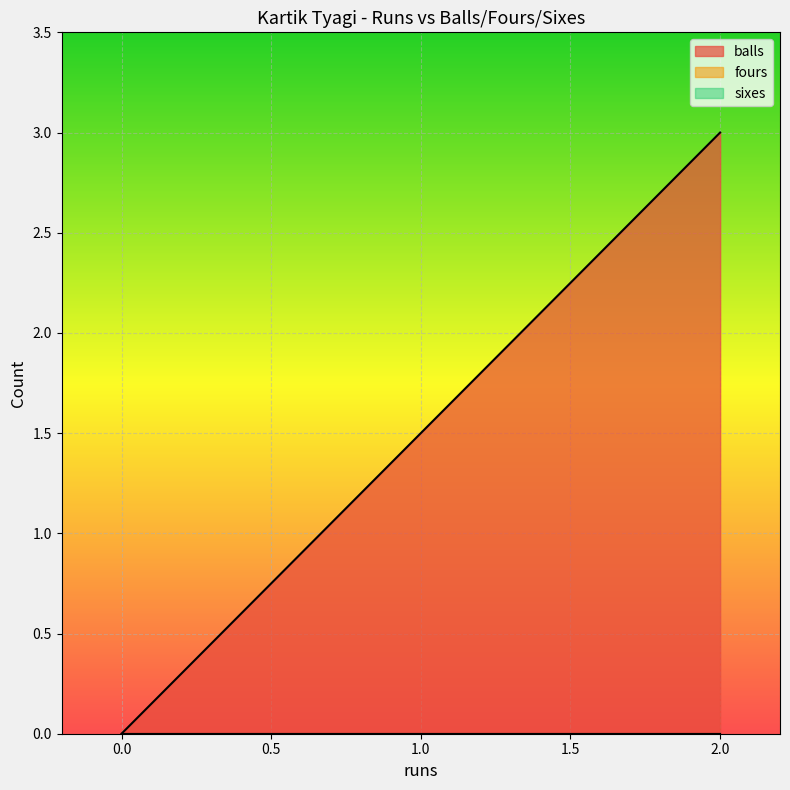

What value does the balls series have at 2?

3